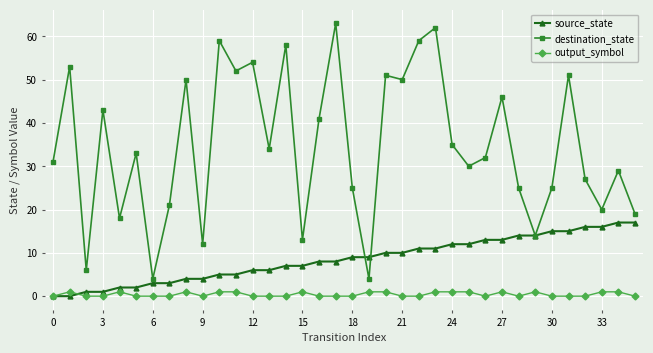

True or false: destination_state and output_symbol cross at least once.

False